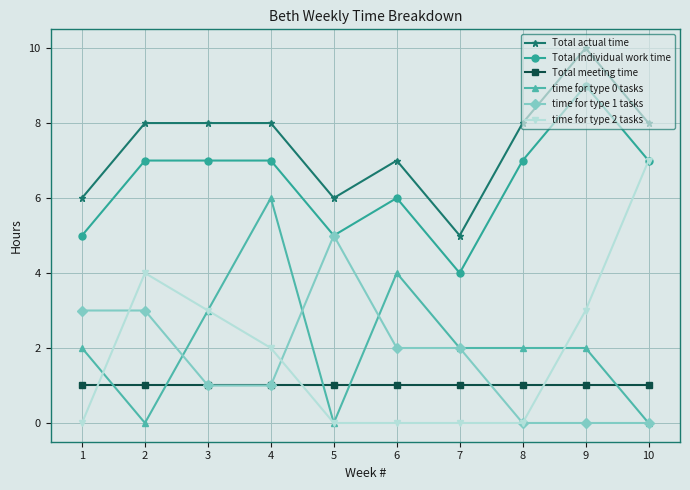

Is it true that Total actual time equals 4 at 2?

False